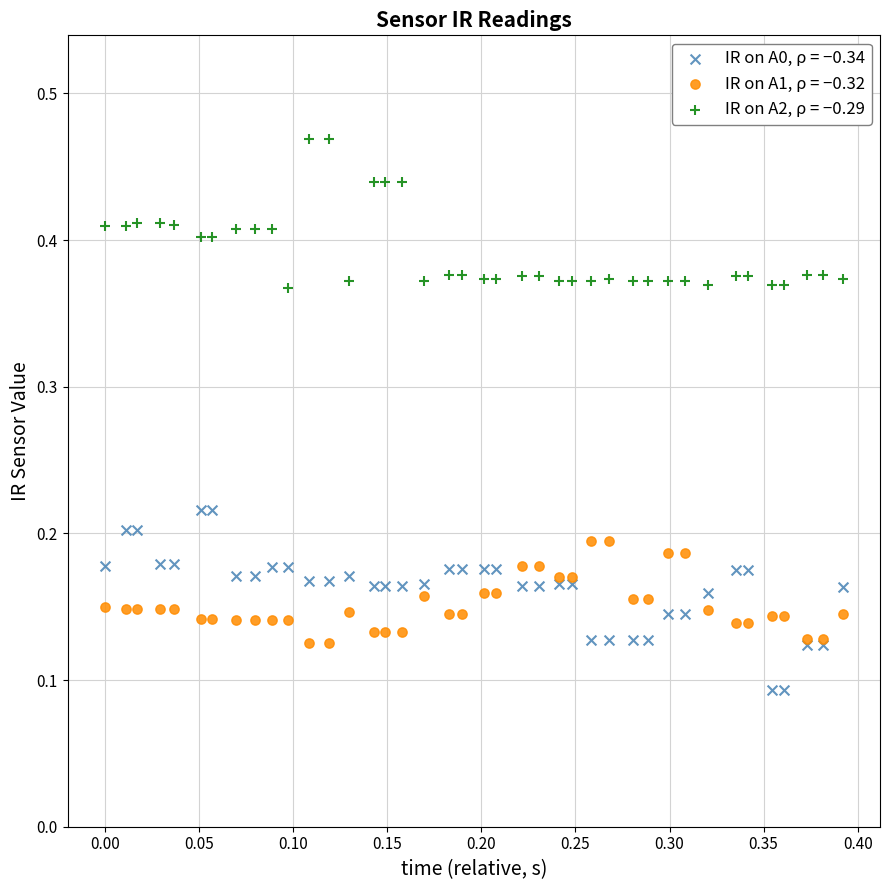

Which series contains the lowest Y value?

IR on A0, ρ = −0.34